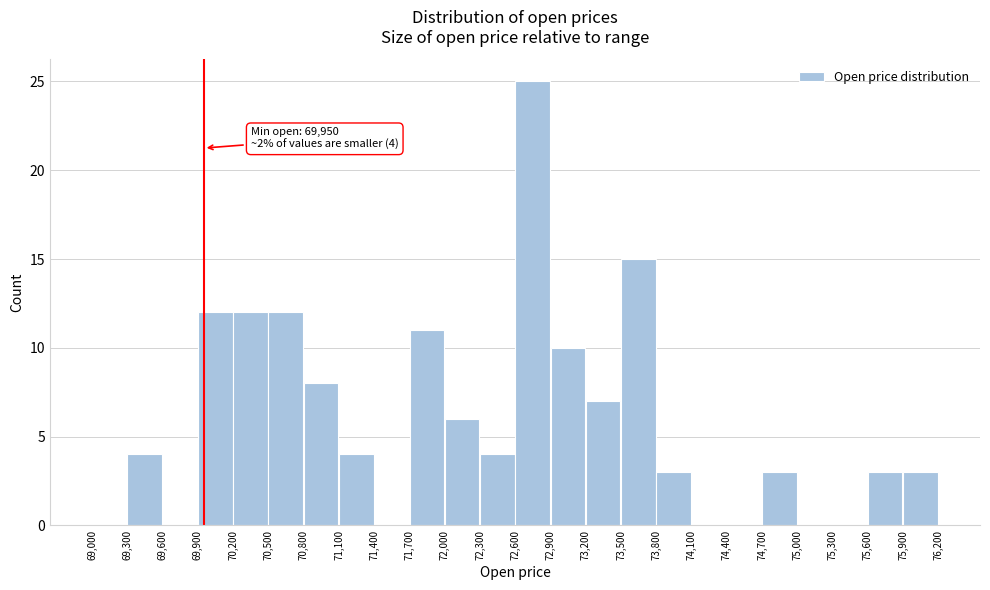

Over which range of the x-axis is the bar tallest?

72,600 to 72,900